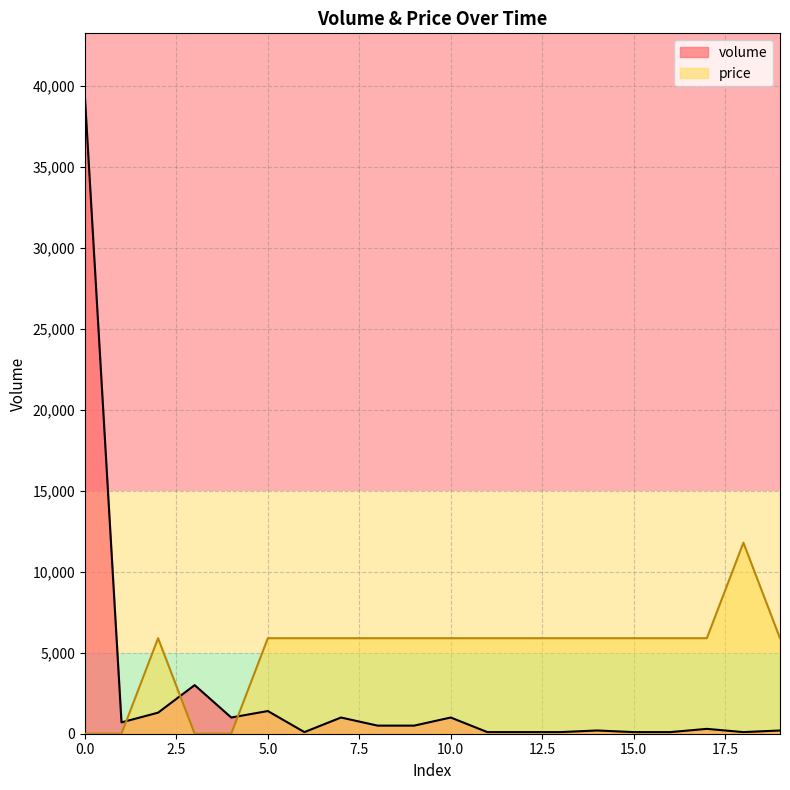

The volume series shows 1400 at 5.0. True or false?

True